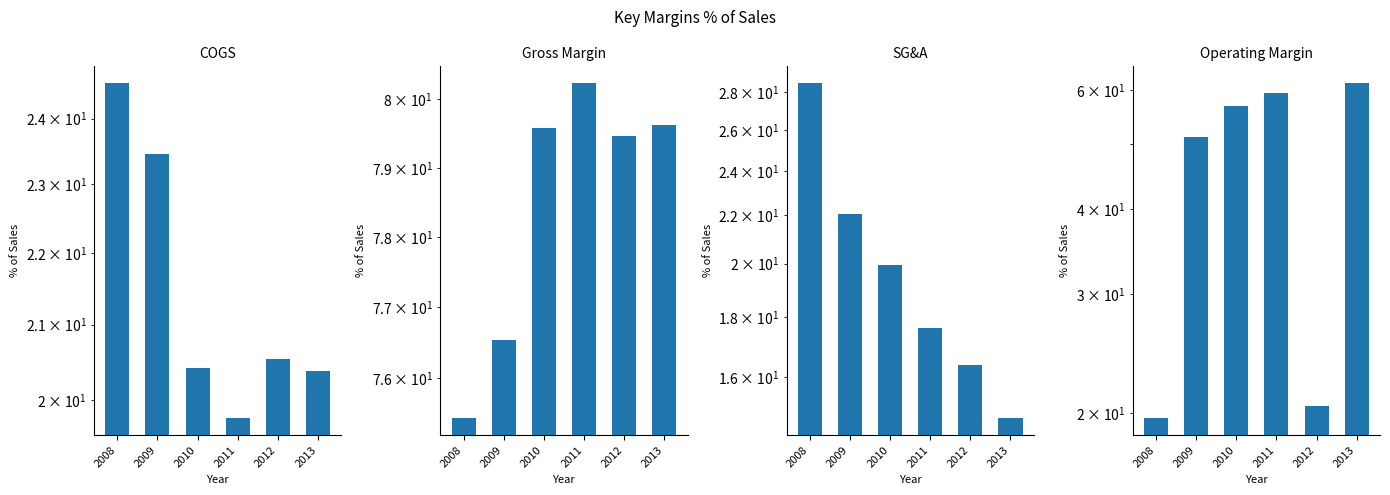

How many bars are there in total?

24